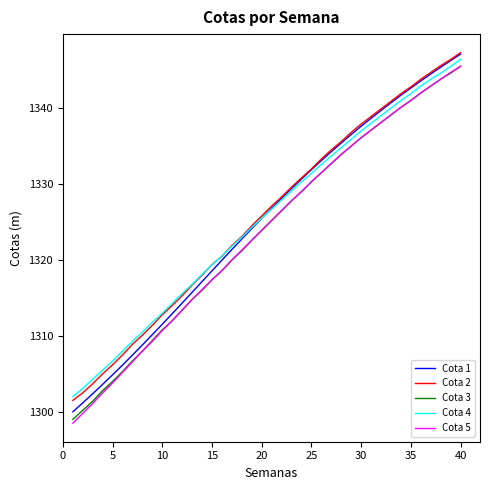

True or false: Cota 3 and Cota 2 cross at least once.

False